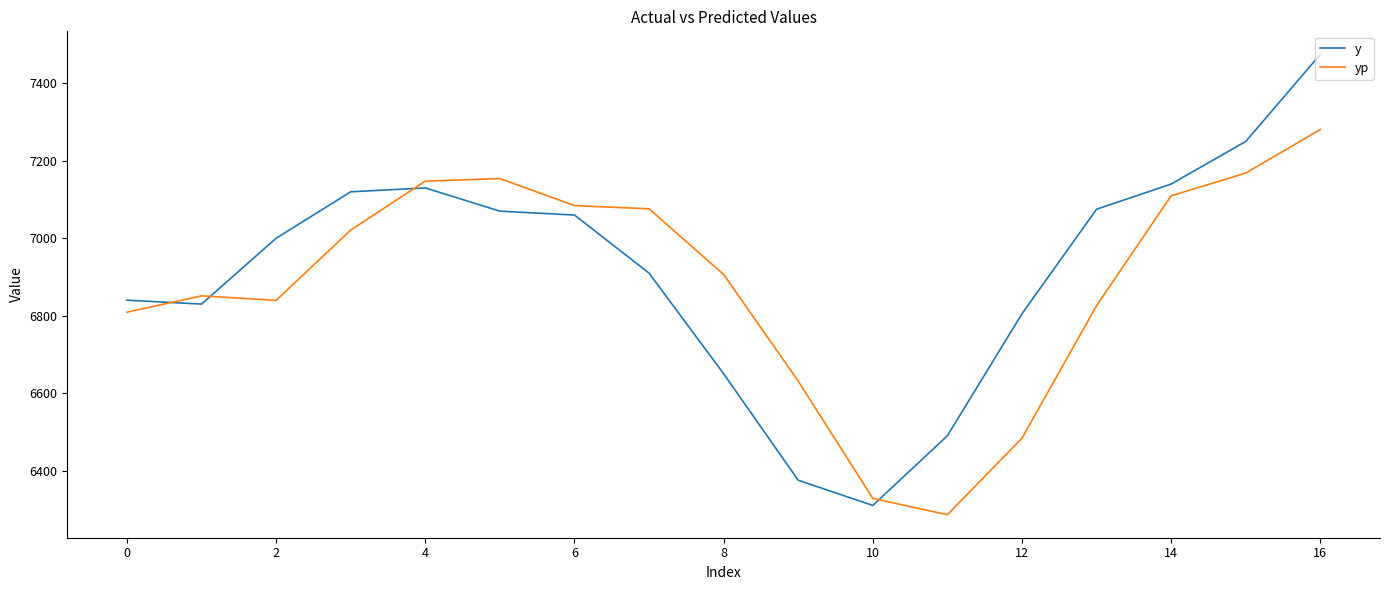

Rank the series by their maximum value, from highest to lowest.

y, yp